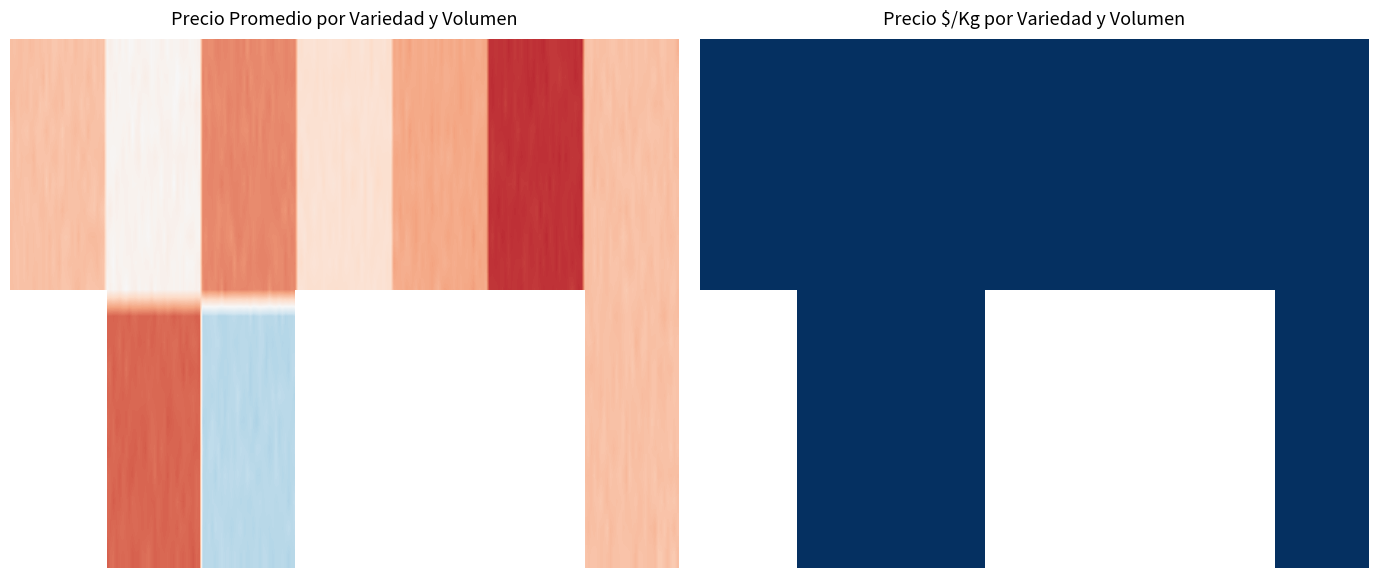

The Sin especificar series shows 0 at 45. True or false?

True